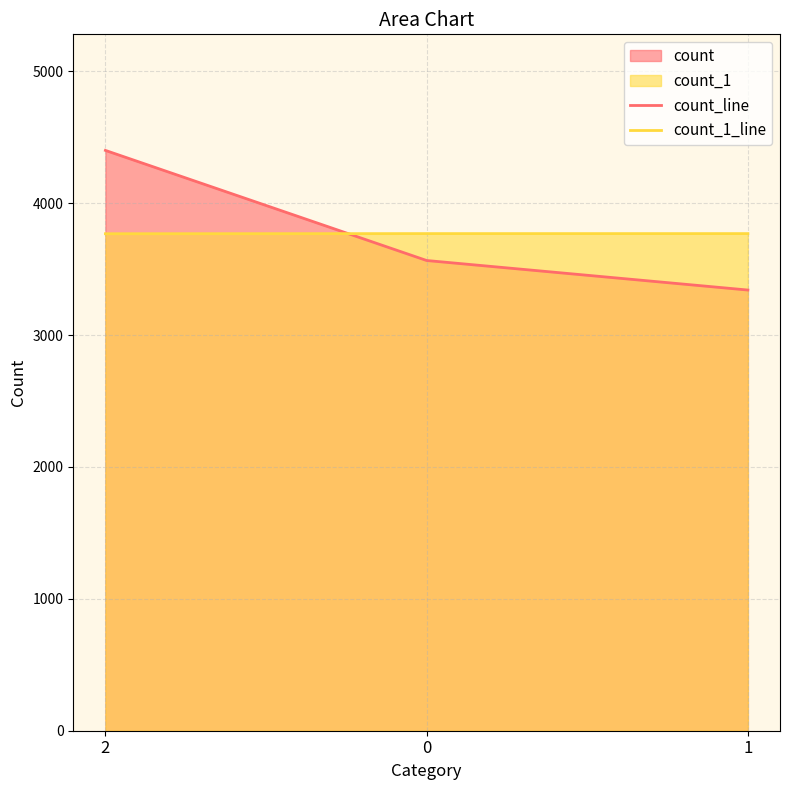

What is the maximum value shown in the chart?

4401